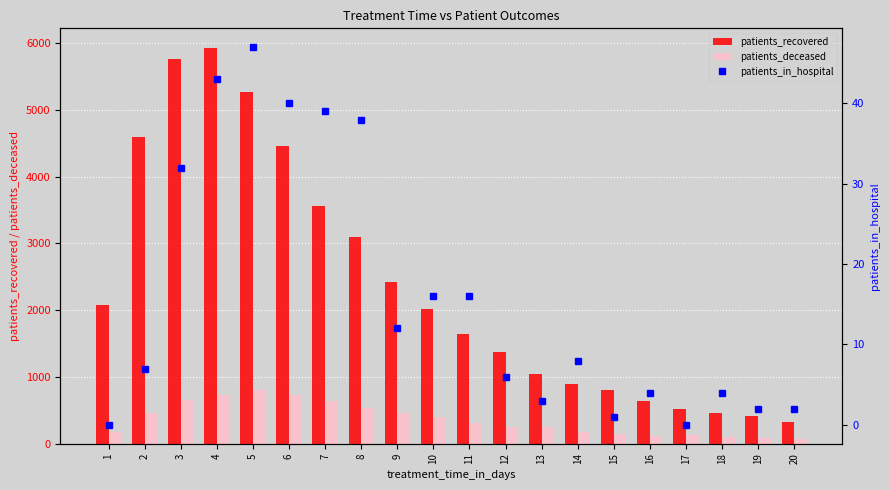

Is it true that patients_in_hospital equals 0 at 17?

True